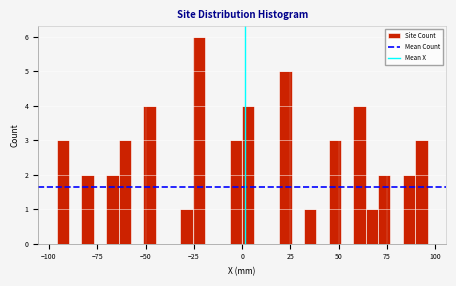

Read against the x-axis, roughly where is the centre of the tallest bar?

-20